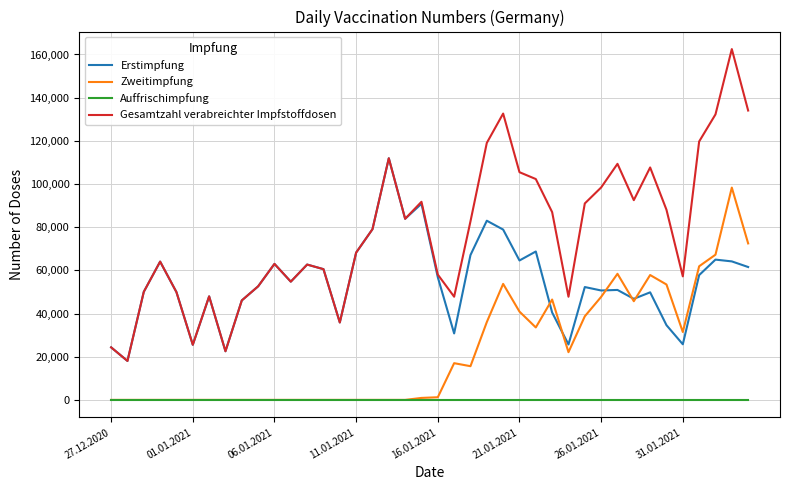

True or false: Erstimpfung and Auffrischimpfung intersect in this chart.

False